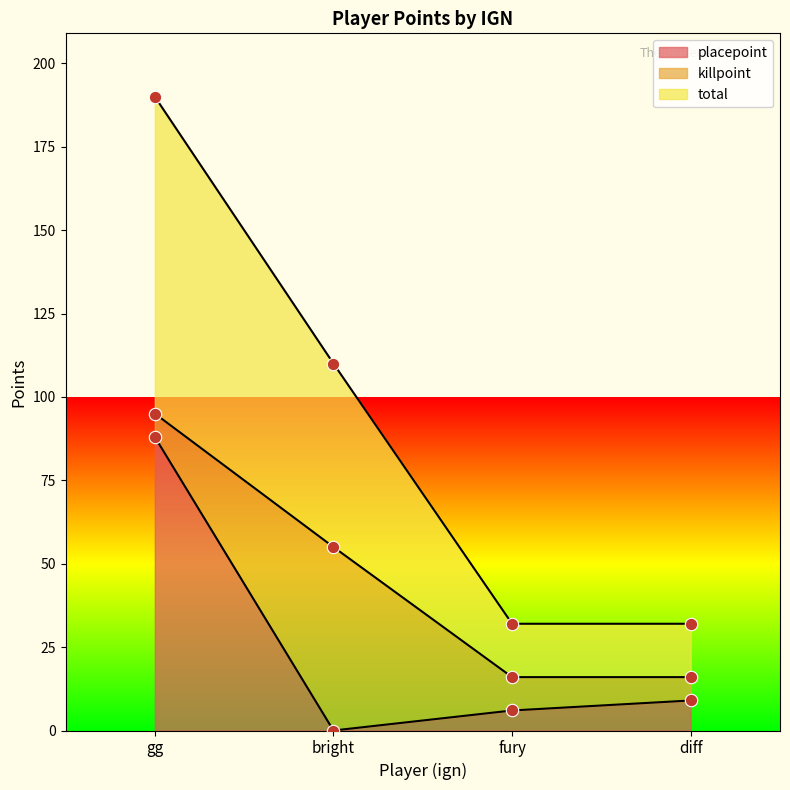

Which series has the largest total across all categories?

total